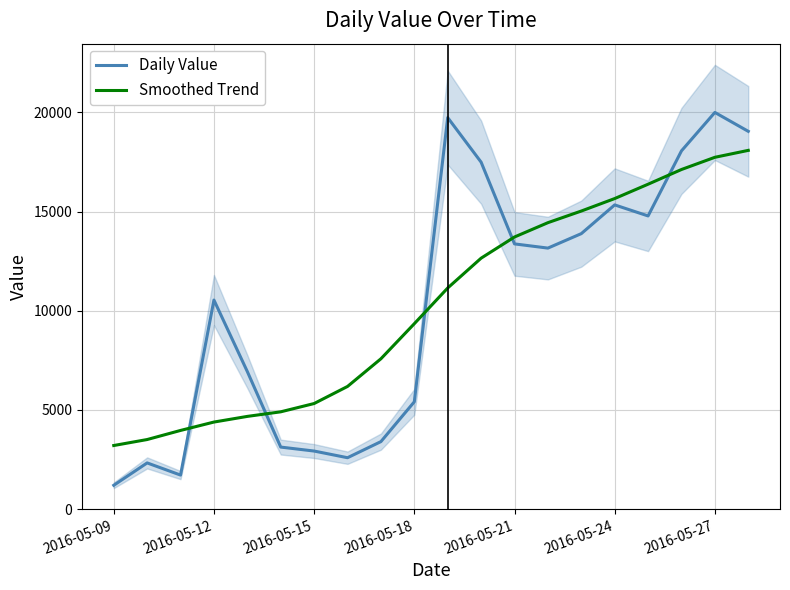

Reading left to right, transcribe all the data shown in this chart.

Daily Value: 1201.0	2329.0	1716.0	10539.0	6933.0	3127.0	2927.0	2591.0	3403.0	5410.0	19736.0	17491.0	13370.0	13158.0	13887.0	15336.0	14779.0	18060.0	19997.0	19044.0
Smoothed Trend: 3205.7	3507.5	3966.0	4388.7	4673.9	4904.7	5322.9	6183.8	7578.9	9346.9	11146.9	12650.1	13717.8	14439.6	15026.2	15655.6	16378.9	17120.1	17735.3	18084.5